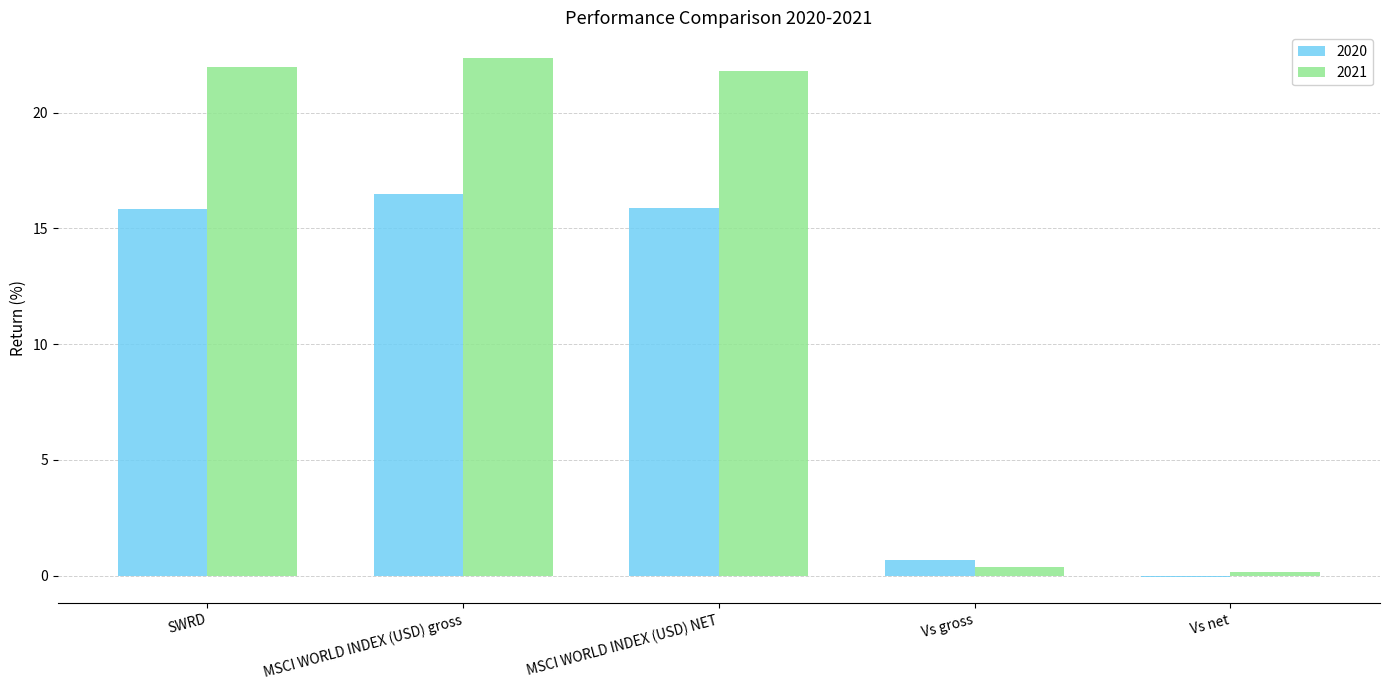

True or false: 2020 has a value of 6.8 at MSCI WORLD INDEX (USD) NET.

False